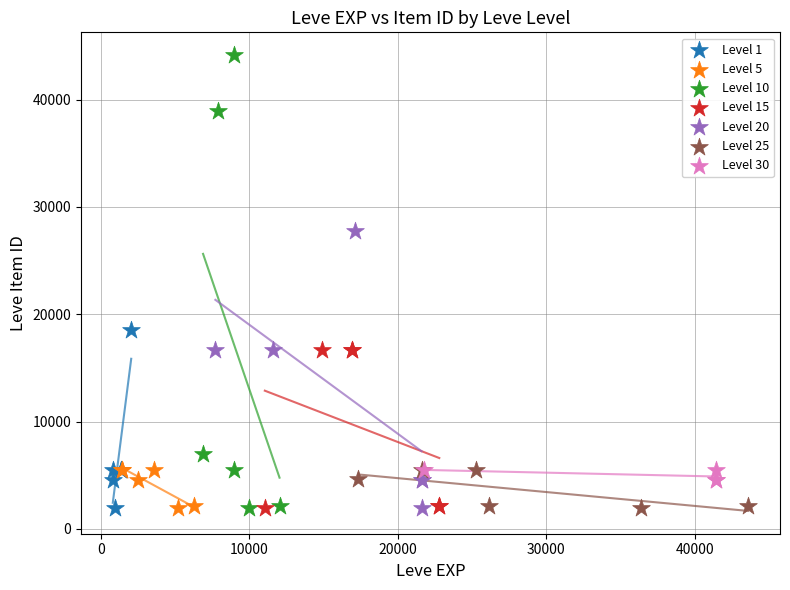

Which series reaches the maximum Y coordinate?

Level 10